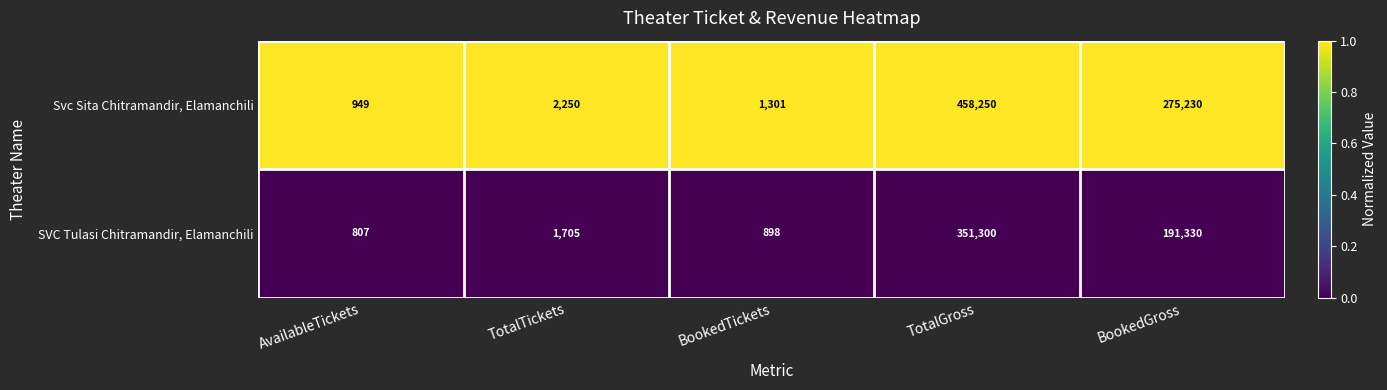

What is the total value across all series at BookedGross?

466560